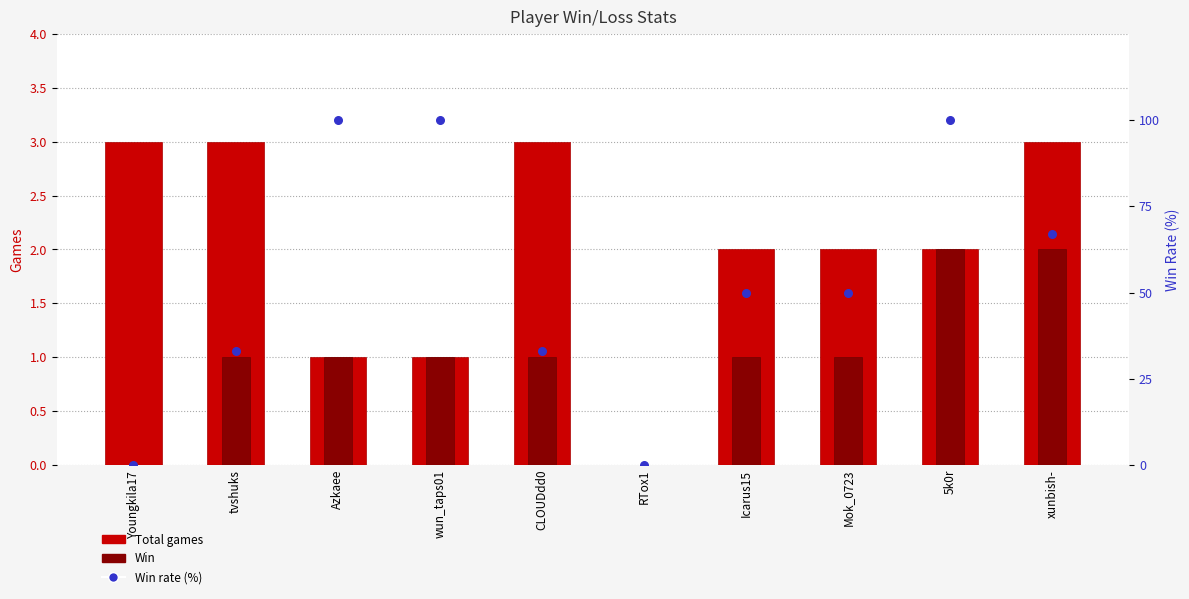

What is the total value across all series at Youngkila17?

3